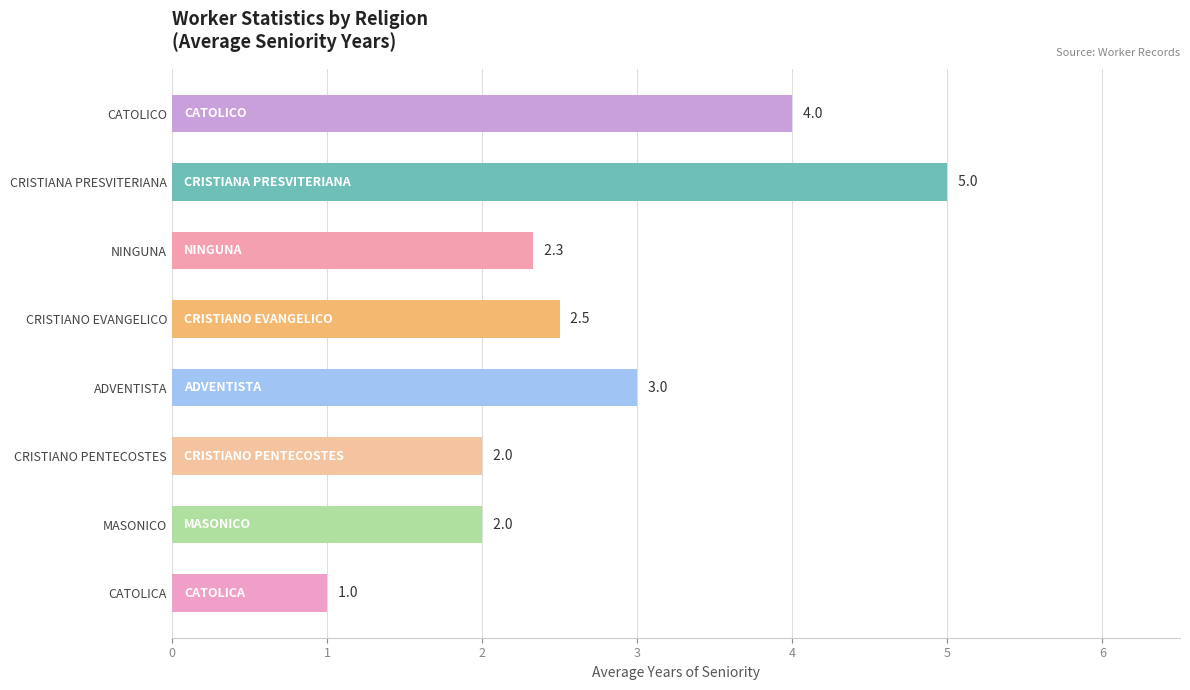

The chart shows a value of 0.7 at CRISTIANO PENTECOSTES. True or false?

False